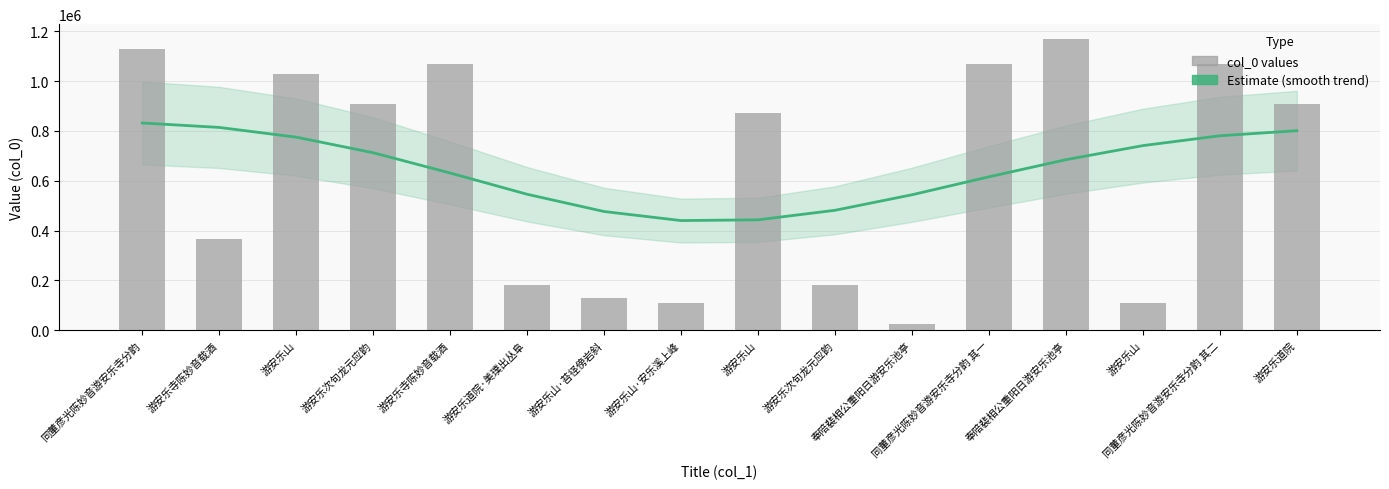

At which category is the sum across all series the highest?

同董彦光陈妙音游安乐寺分韵